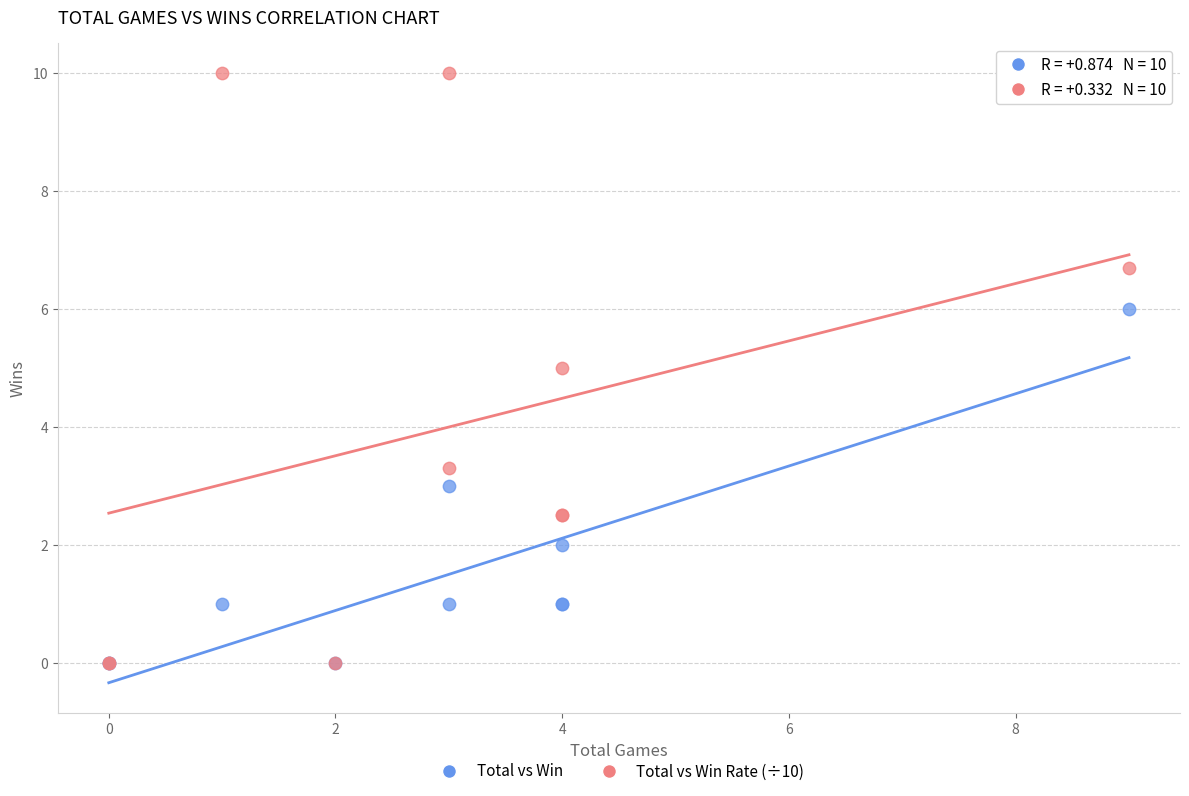

Which series contains the highest Y value?

Total vs Win Rate (÷10)